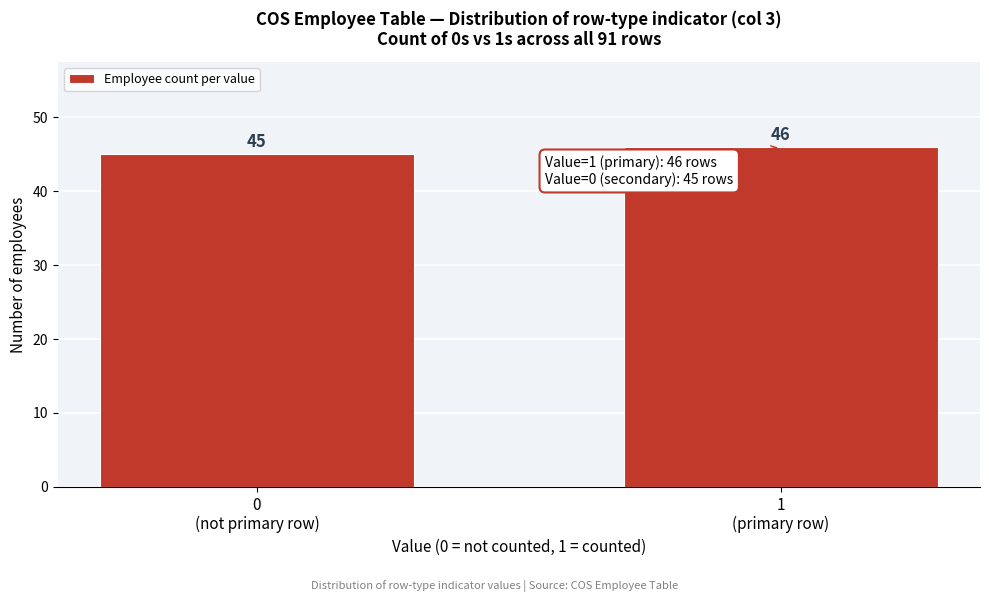

Reading left to right, list all the values displayed in this chart.

45	46